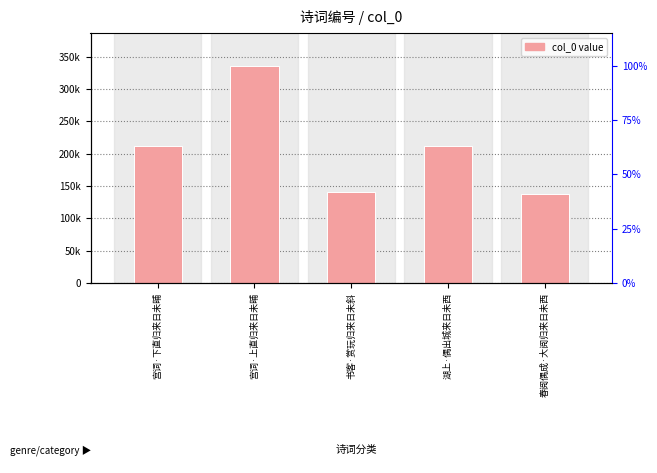

Which label corresponds to the largest value in the chart?

宫词·上直归来日未晡